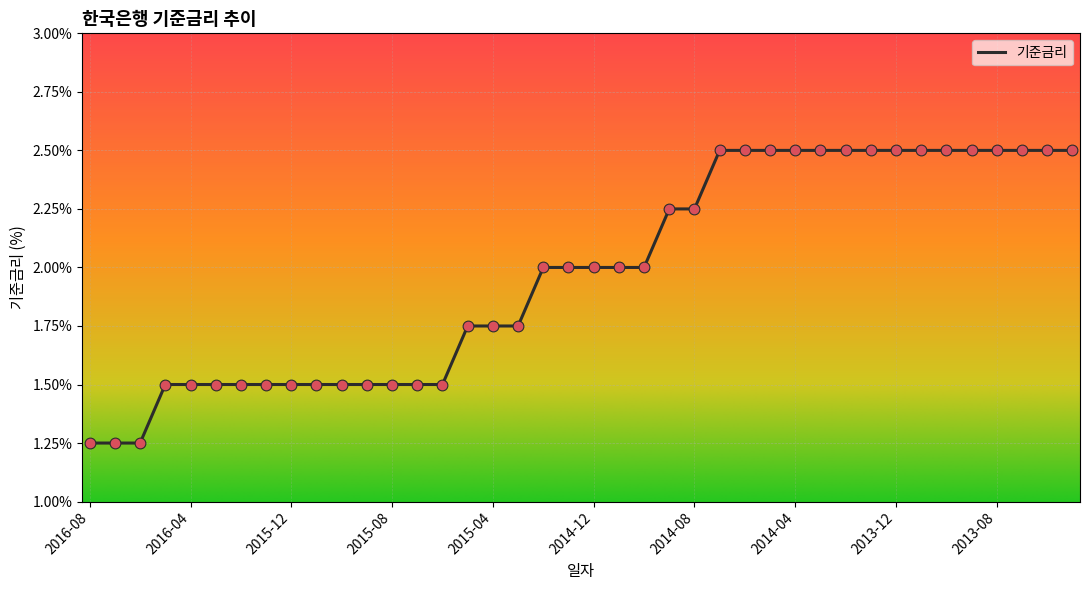

What is the maximum value shown in the chart?

2.5